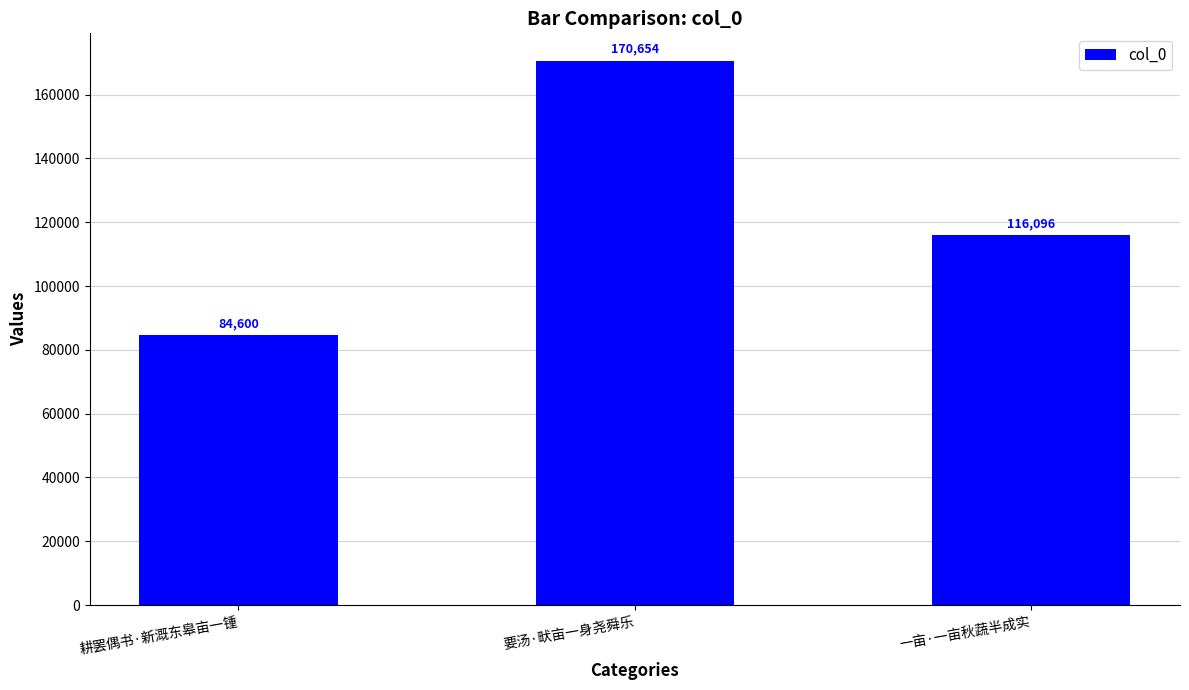

What is the change in value from 耕罢偶书·新溉东皋亩一锺 to 一亩·一亩秋蔬半成实?

+31496